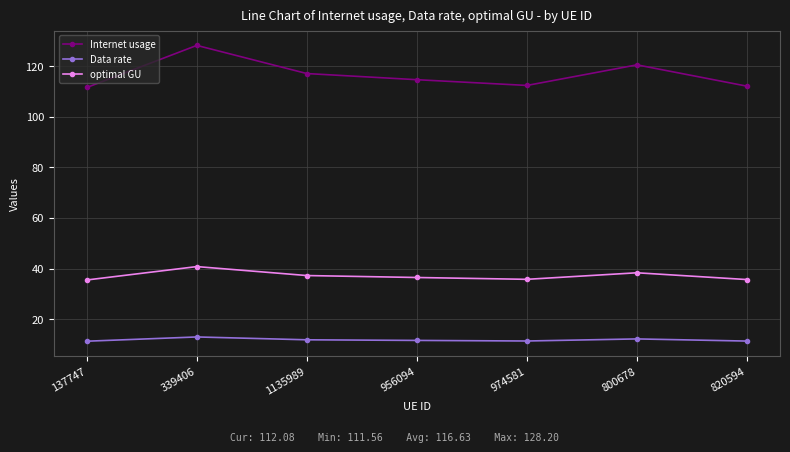

What are all the series names shown in the legend?

Internet usage, Data rate, optimal GU